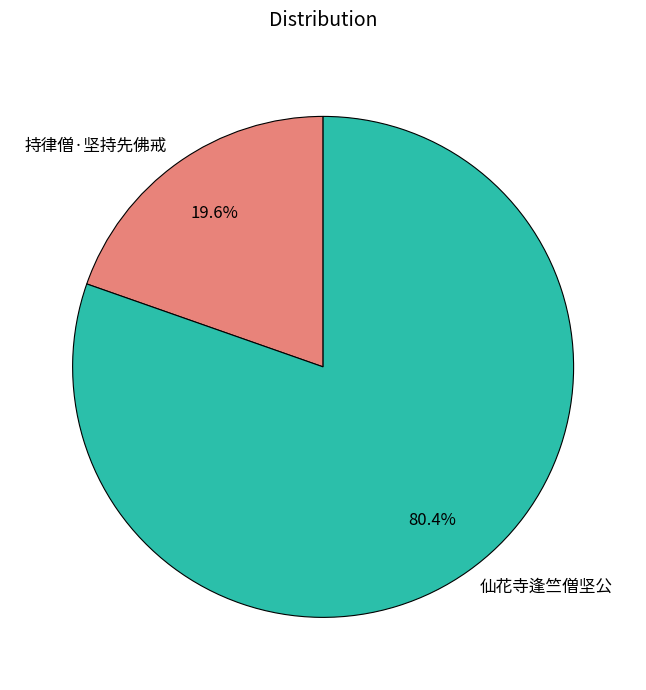

Do 持律僧·坚持先佛戒 and 仙花寺逢竺僧坚公 together represent more than half of the pie?

Yes